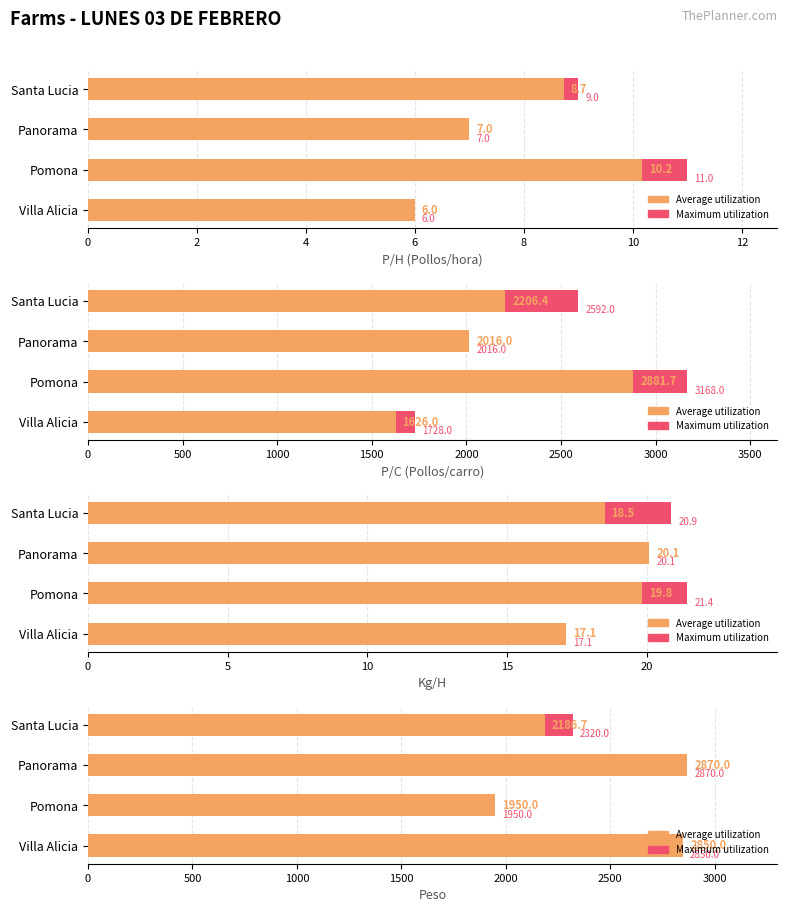

What is the total value across all series at Santa Lucia?

4506.7